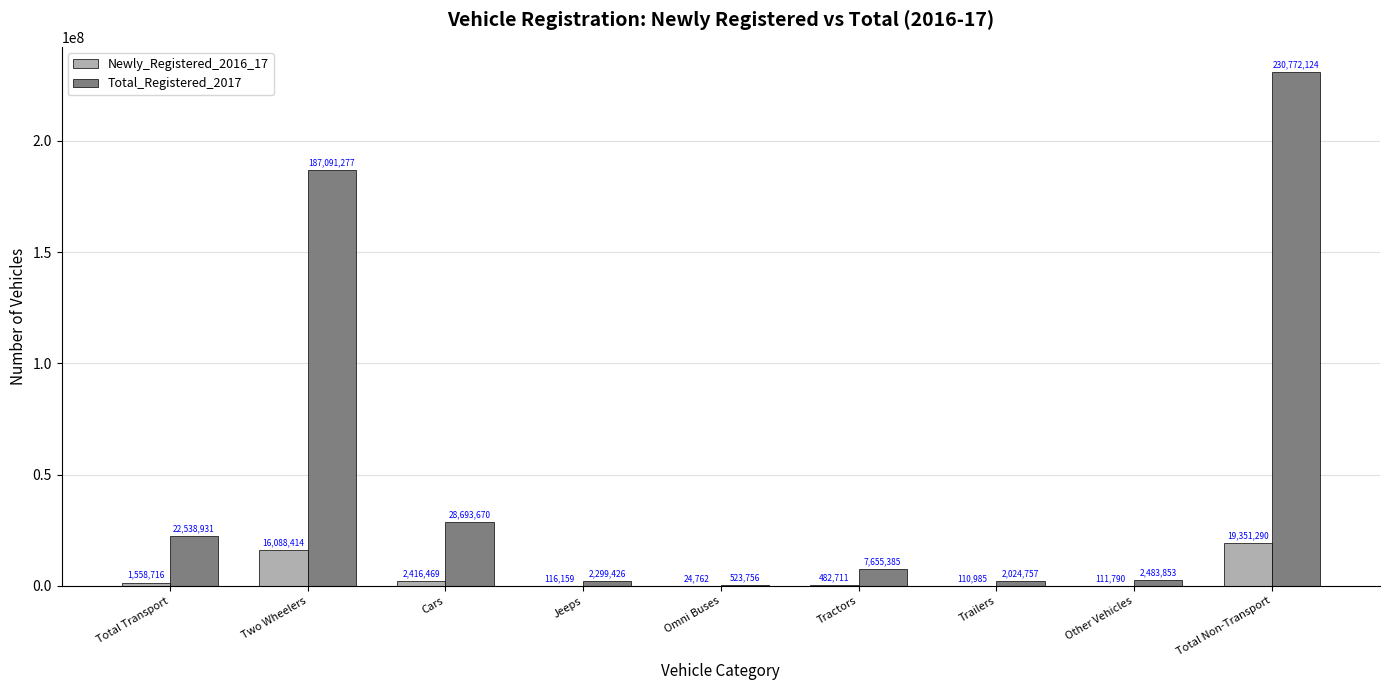

Which series has the largest total across all categories?

Total_Registered_2017